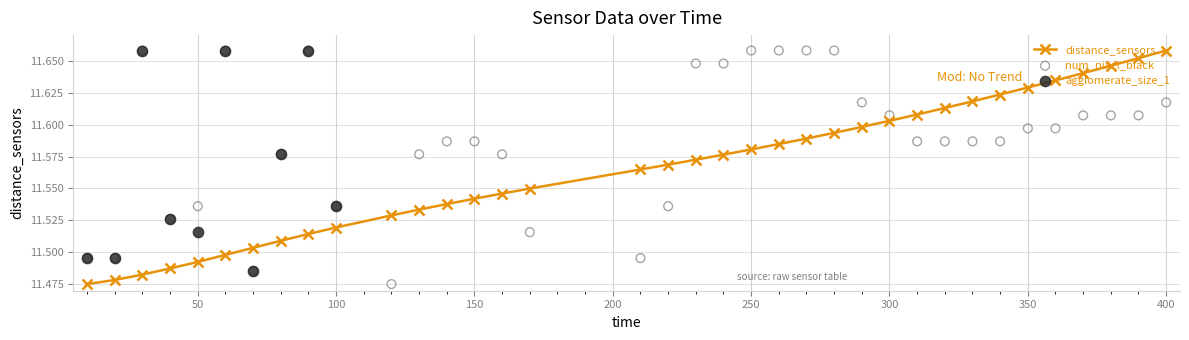

What is the total value across all series at 260?

23.2